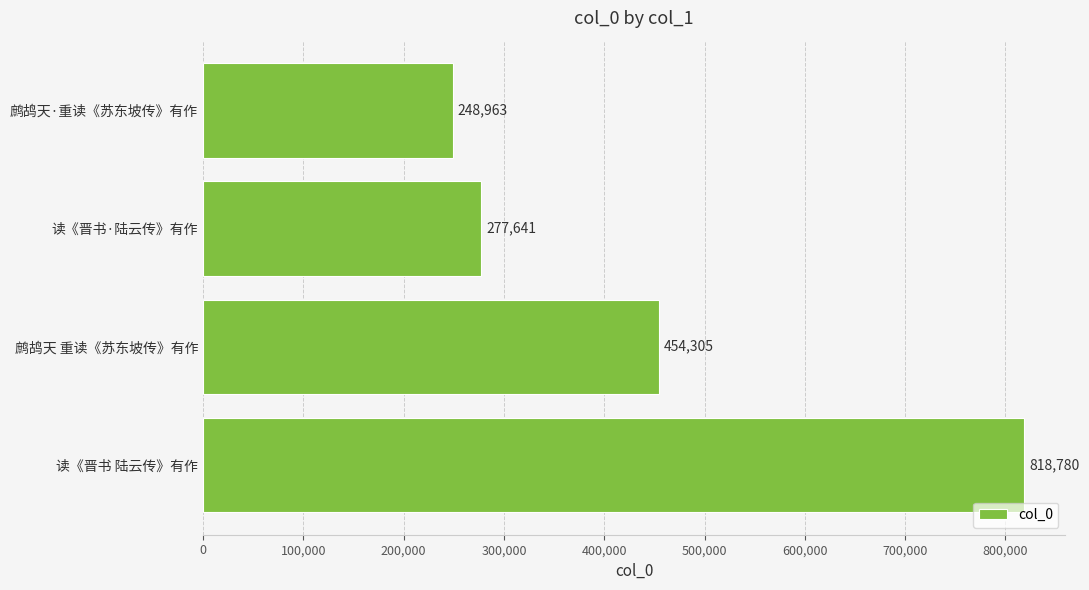

What is the greatest value displayed?

818780